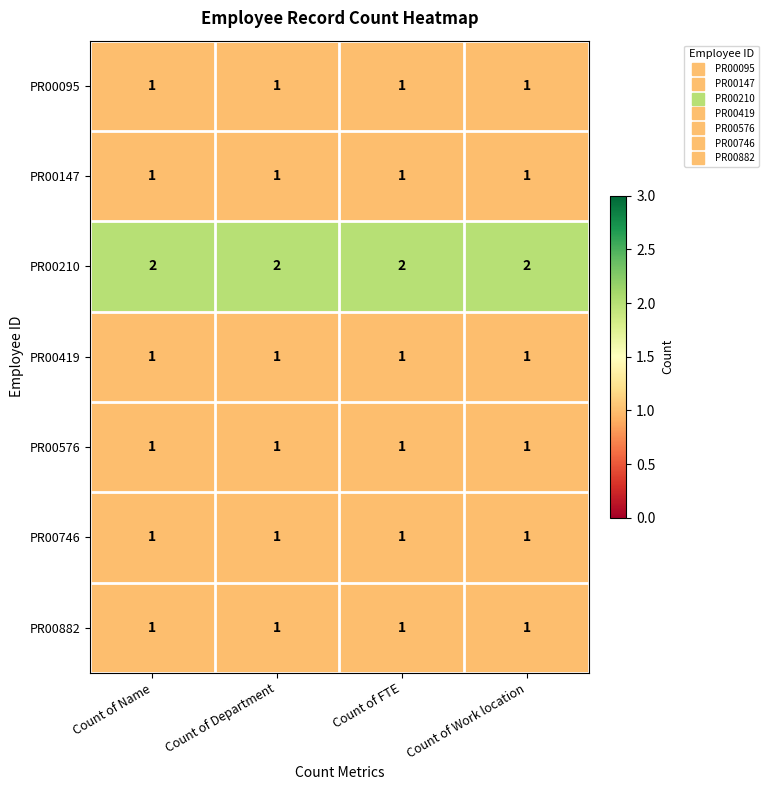

At how many categories does at least one series exceed 1?

4